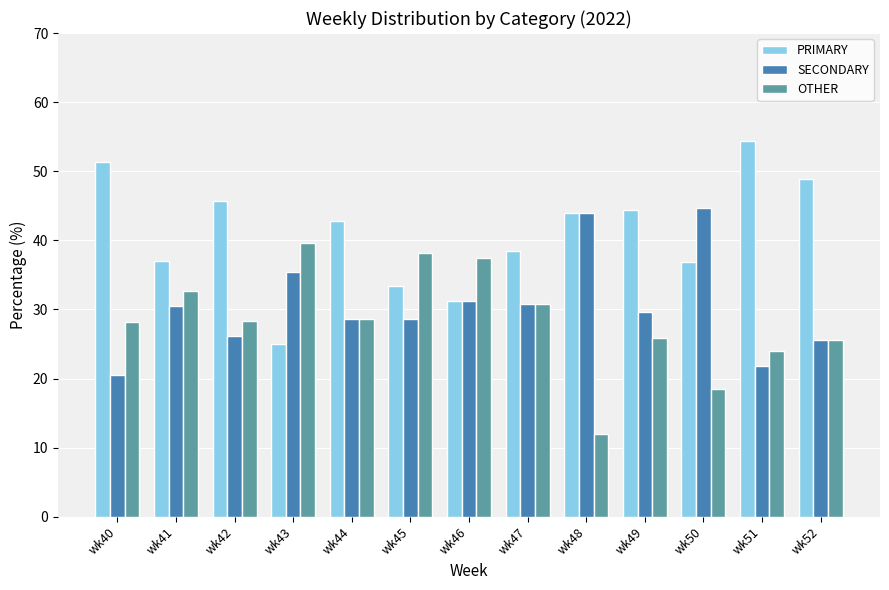

List the series in order of their peak value, highest first.

PRIMARY, SECONDARY, OTHER